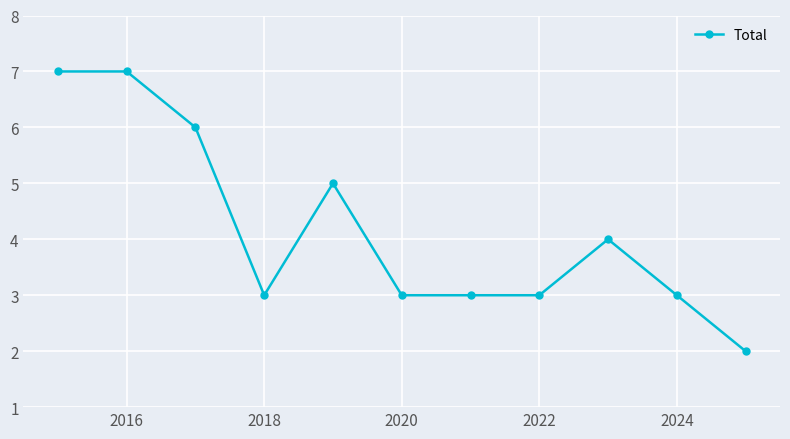

What is the value of the 8th point from the left?

3